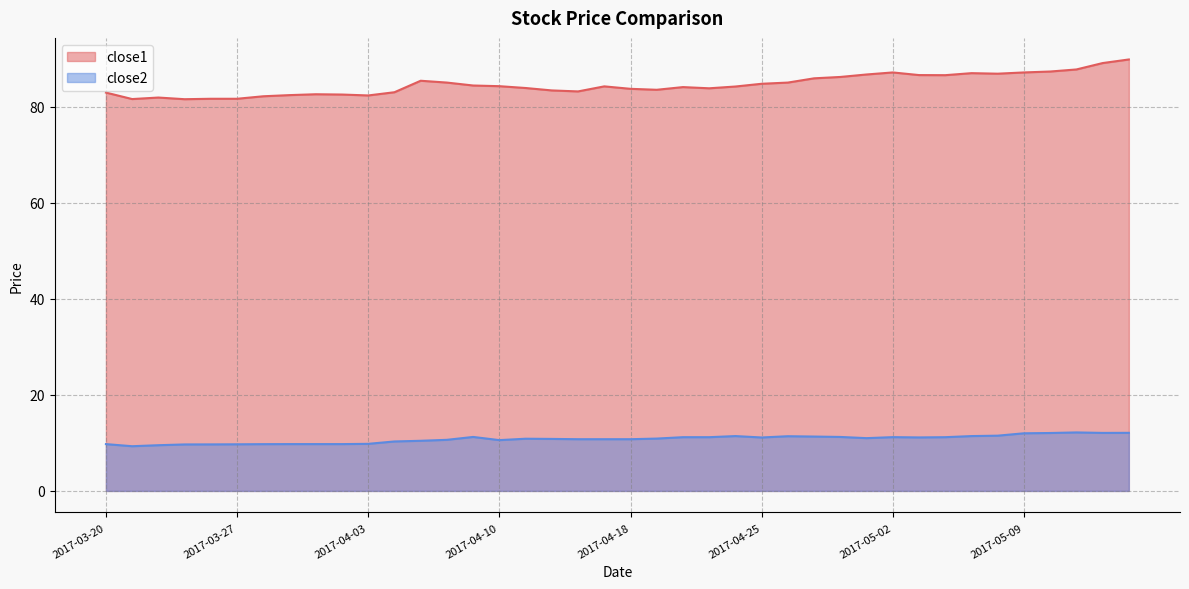

Reading right to left, transcribe all the data shown in this chart.

close1: 2017-05-15=89.8	2017-05-12=89.0	2017-05-11=87.7	2017-05-10=87.3	2017-05-09=87.1	2017-05-08=86.8	2017-05-05=86.9	2017-05-04=86.5	2017-05-03=86.5	2017-05-02=87.1	2017-05-01=86.7	2017-04-28=86.2	2017-04-27=85.9	2017-04-26=85.0	2017-04-25=84.7	2017-04-24=84.2	2017-04-21=83.8	2017-04-20=84.0	2017-04-19=83.5	2017-04-18=83.7	2017-04-17=84.2	2017-04-13=83.1	2017-04-12=83.3	2017-04-11=83.9	2017-04-10=84.2	2017-04-07=84.4	2017-04-06=85.0	2017-04-05=85.4	2017-04-04=83.0	2017-04-03=82.3	2017-03-31=82.5	2017-03-30=82.6	2017-03-29=82.4	2017-03-28=82.1	2017-03-27=81.6	2017-03-24=81.6	2017-03-23=81.5	2017-03-22=81.9	2017-03-21=81.6	2017-03-20=82.9
close2: 2017-05-15=12.1	2017-05-12=12.1	2017-05-11=12.2	2017-05-10=12.1	2017-05-09=12.0	2017-05-08=11.5	2017-05-05=11.4	2017-05-04=11.2	2017-05-03=11.1	2017-05-02=11.2	2017-05-01=11.0	2017-04-28=11.2	2017-04-27=11.3	2017-04-26=11.4	2017-04-25=11.1	2017-04-24=11.4	2017-04-21=11.2	2017-04-20=11.2	2017-04-19=10.9	2017-04-18=10.8	2017-04-17=10.8	2017-04-13=10.8	2017-04-12=10.8	2017-04-11=10.9	2017-04-10=10.6	2017-04-07=11.2	2017-04-06=10.6	2017-04-05=10.4	2017-04-04=10.3	2017-04-03=9.8	2017-03-31=9.7	2017-03-30=9.7	2017-03-29=9.7	2017-03-28=9.7	2017-03-27=9.7	2017-03-24=9.7	2017-03-23=9.7	2017-03-22=9.5	2017-03-21=9.3	2017-03-20=9.7